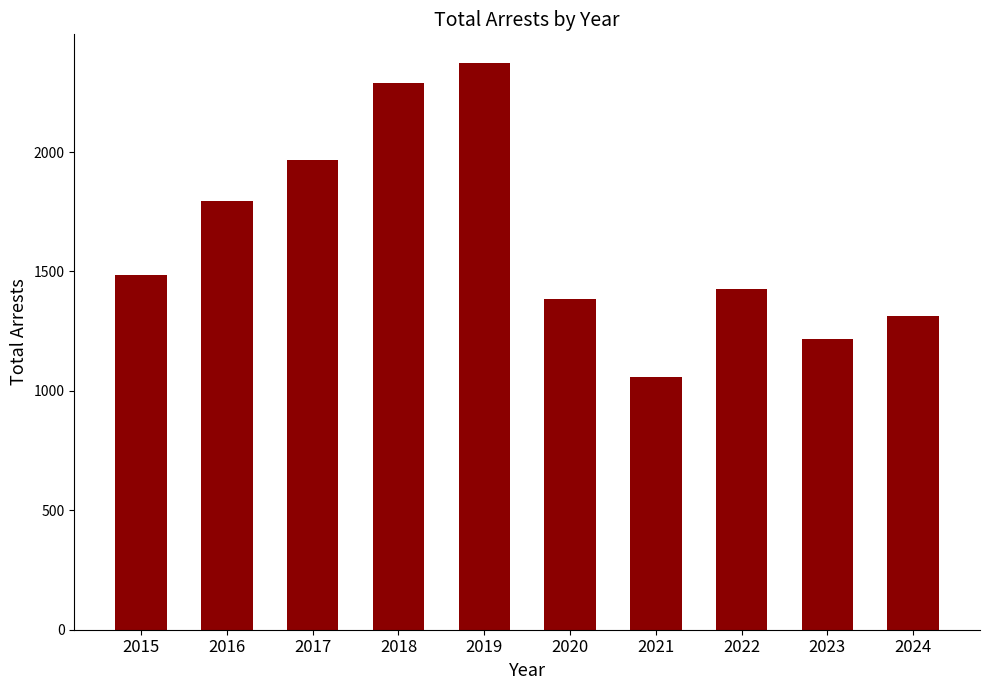

What is the change in value from 2017 to 2019?

+408